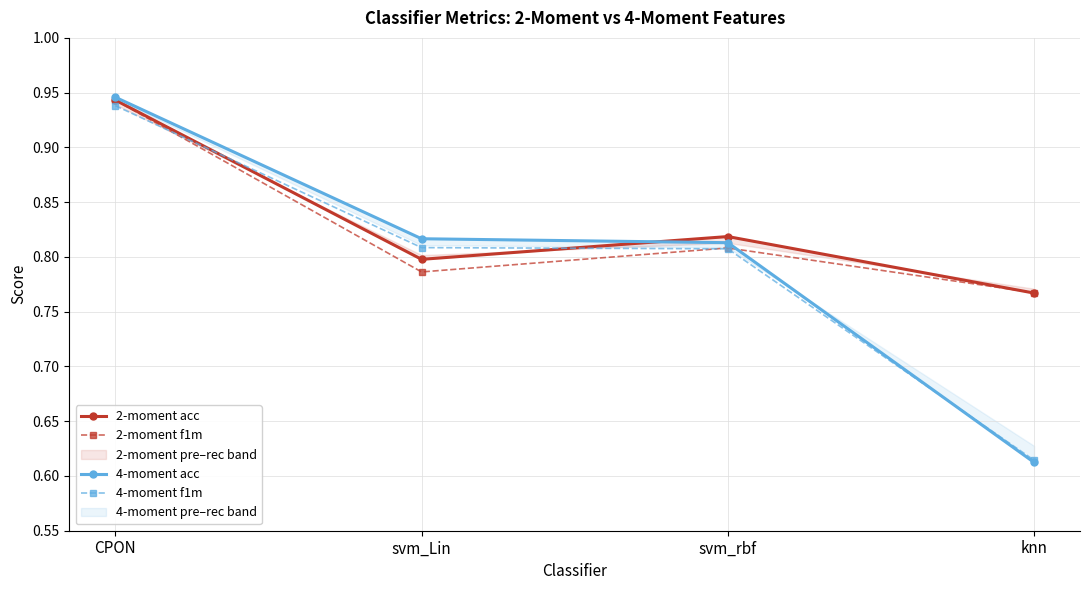

Does the chart have visible grid lines?

Yes